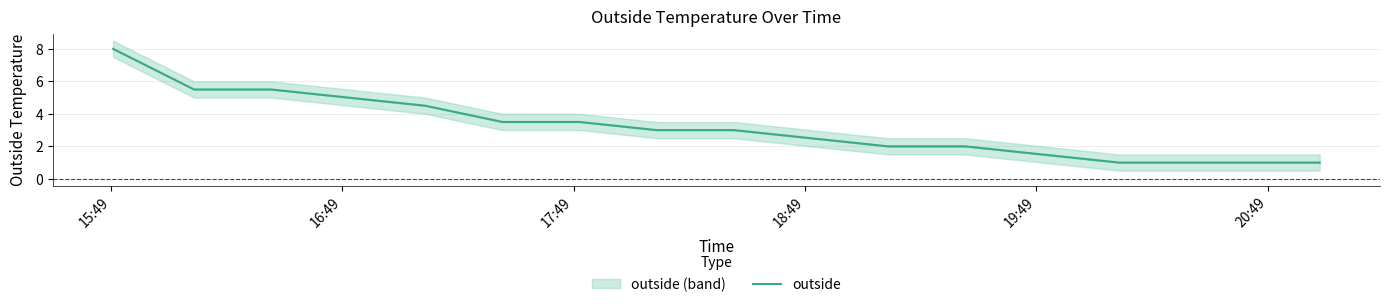

What is the minimum value for outside?

1.0